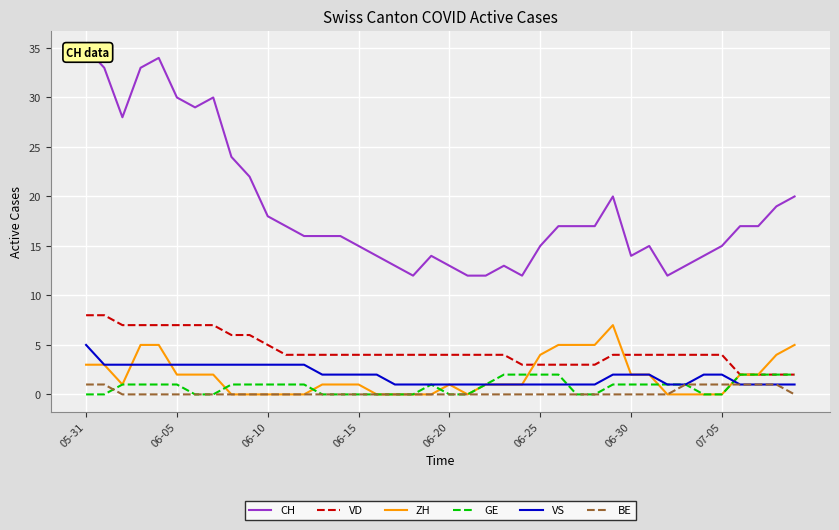

True or false: VD and BE cross at least once.

False